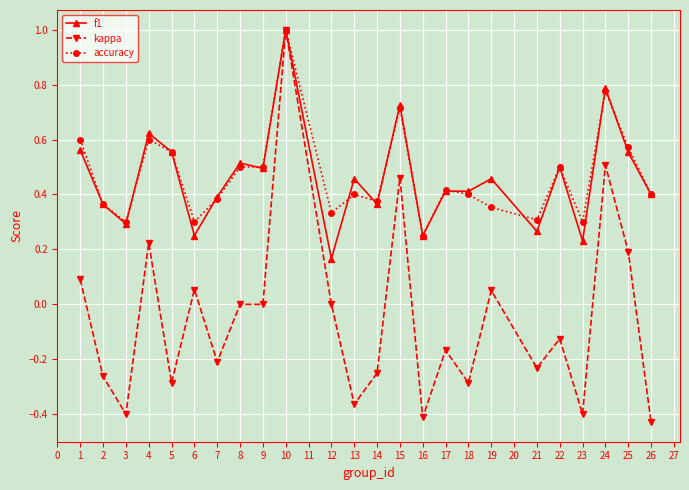

Count the number of data series in this chart.

3